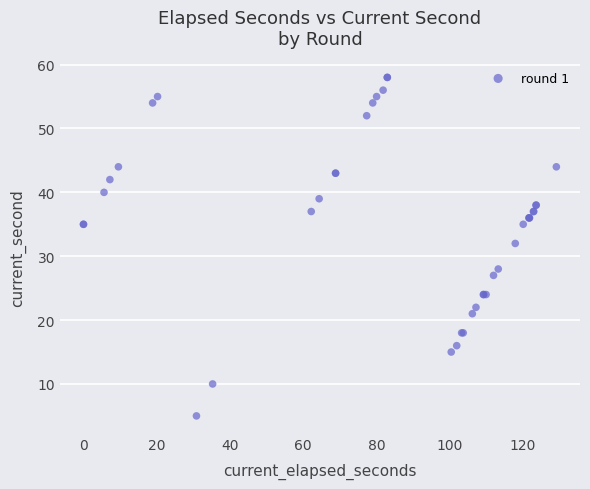

What Y value in the scatter plot is closest to 31?

32